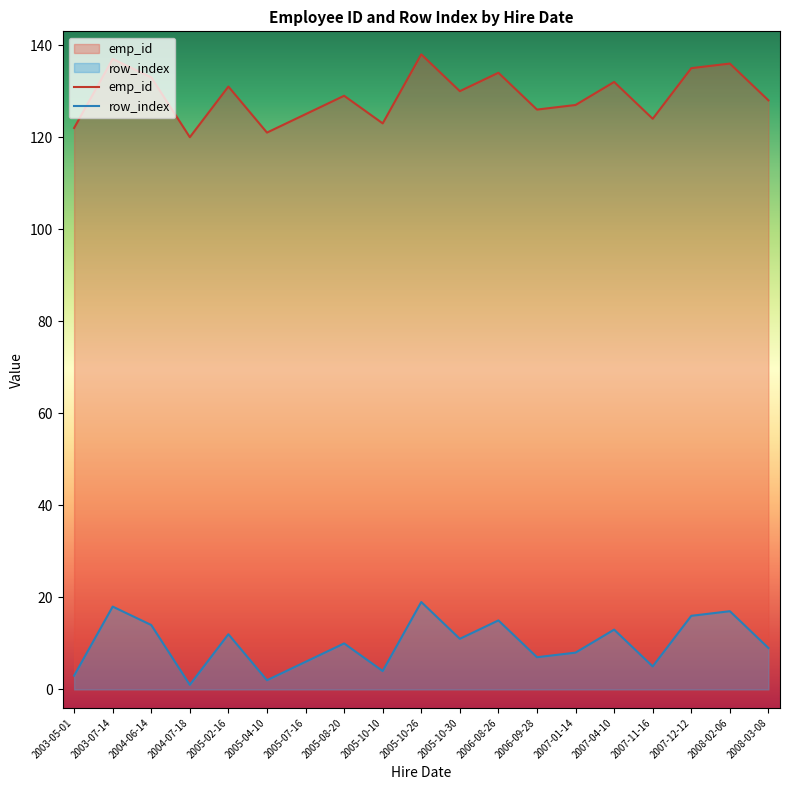

What position from the right is 2007-11-16?

4